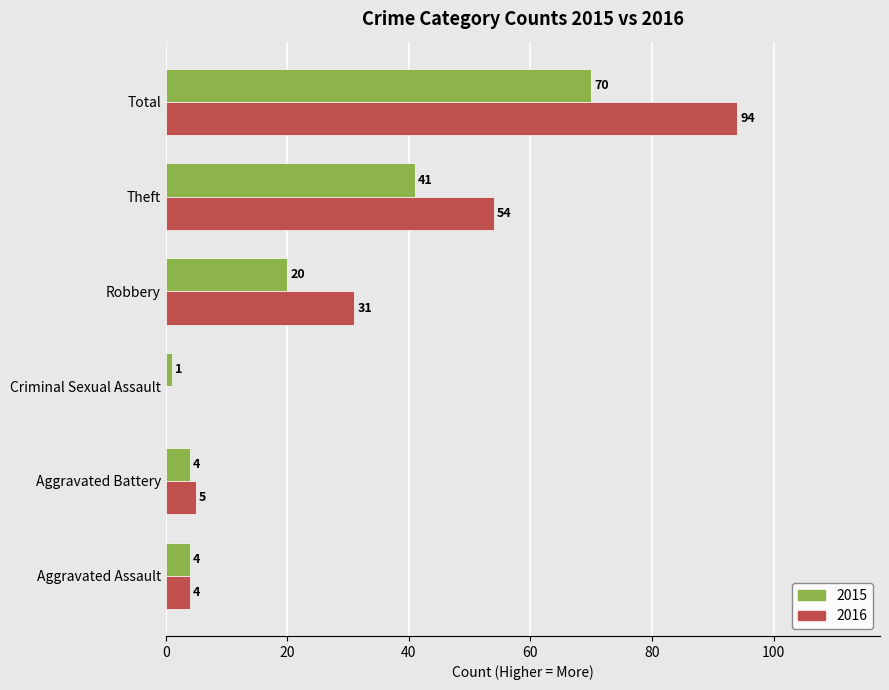

What are all the series names shown in the legend?

2015, 2016